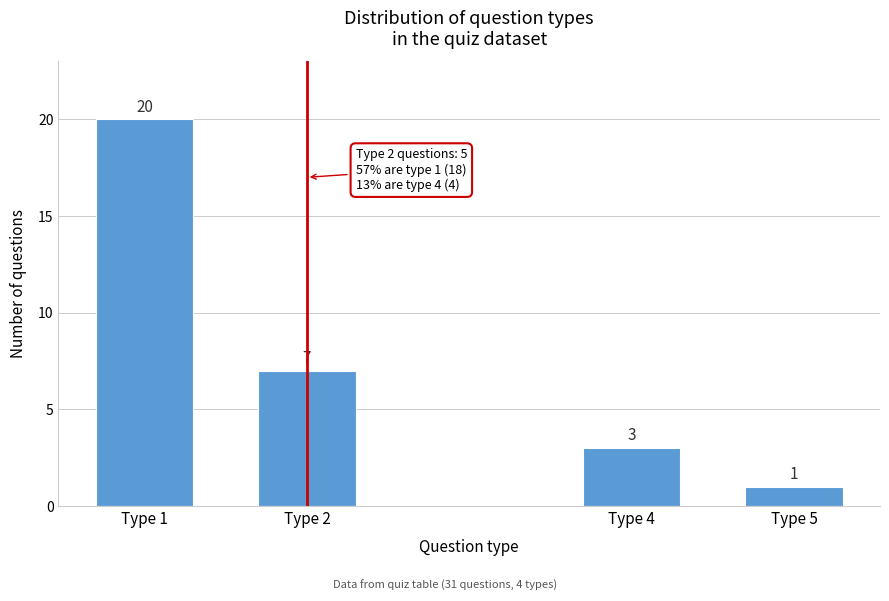

Reading left to right, extract all data points from this chart.

Type 1=20	Type 2=7	Type 4=3	Type 5=1